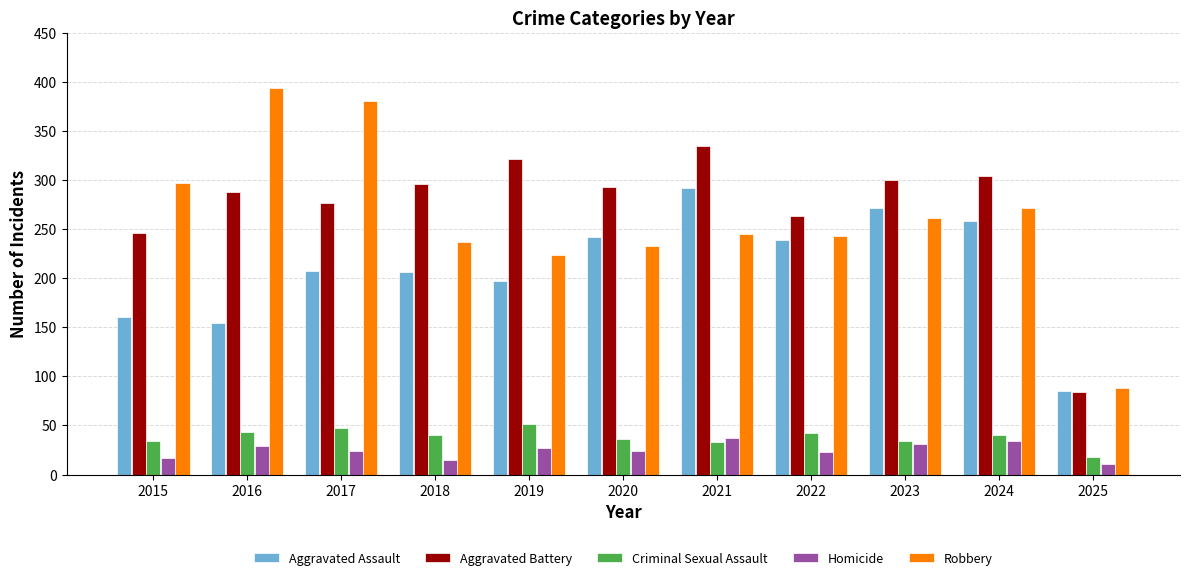

Rank the series by their maximum value, from lowest to highest.

Homicide, Criminal Sexual Assault, Aggravated Assault, Aggravated Battery, Robbery